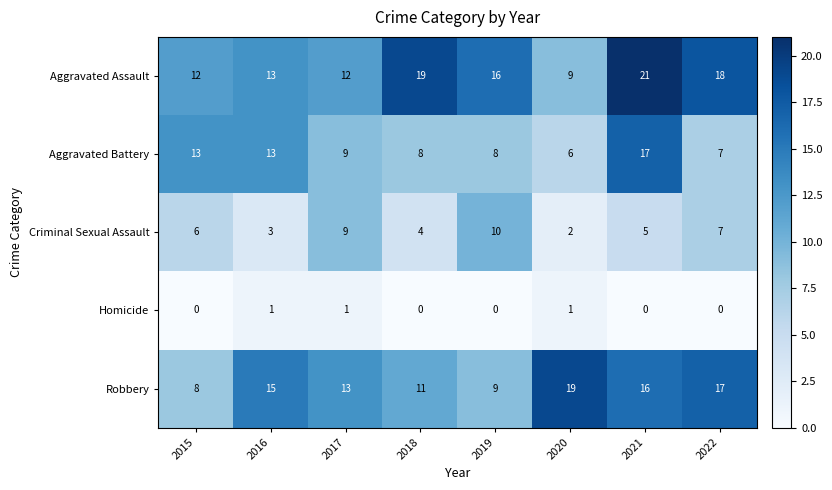

What is the total value across all series at 2018?

42